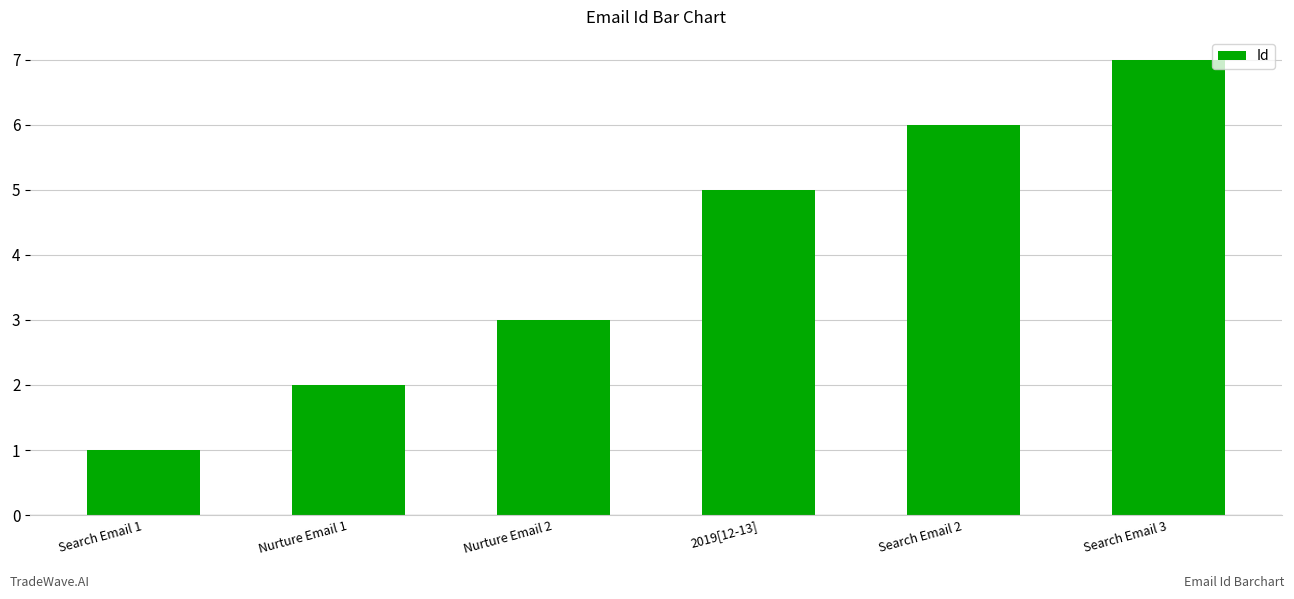

What is the value of the 5th bar from the left?

6